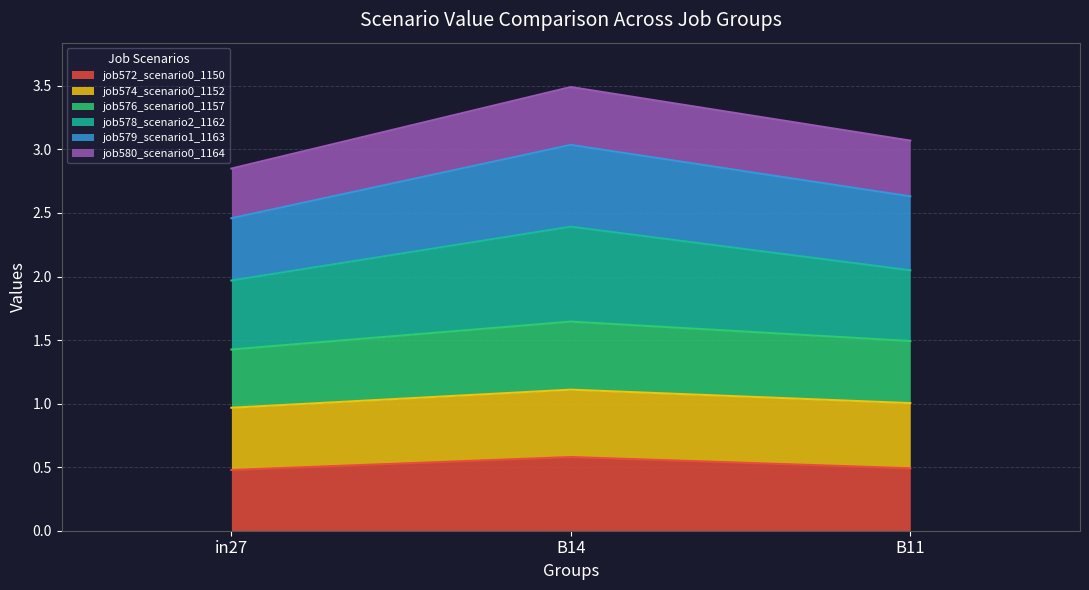

What is the difference between the highest and lowest values at B11?

2.6